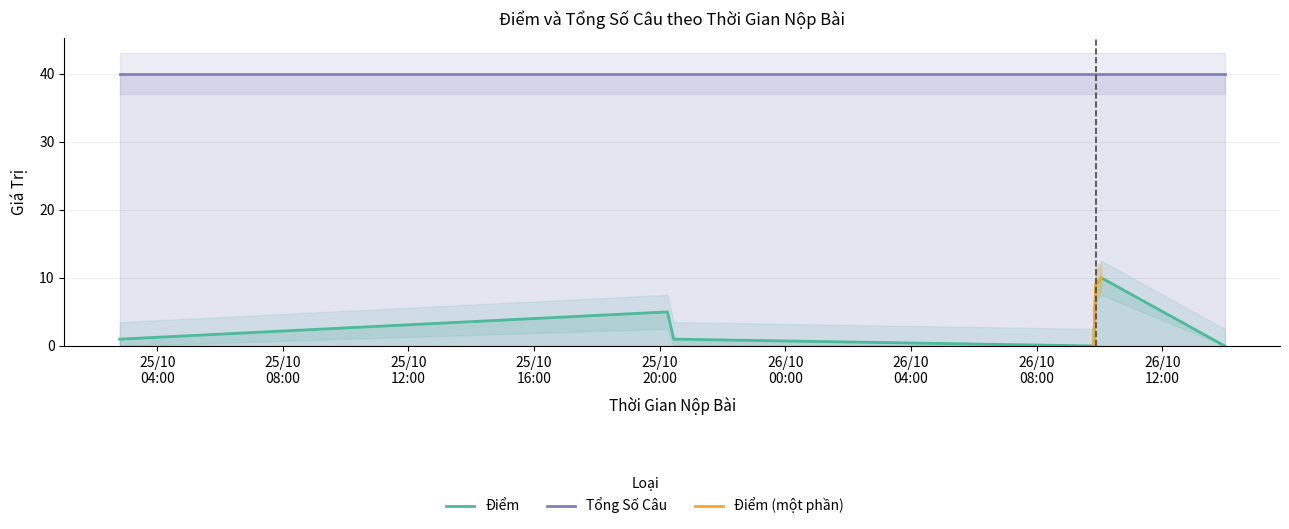

How many data points are above 1?

3